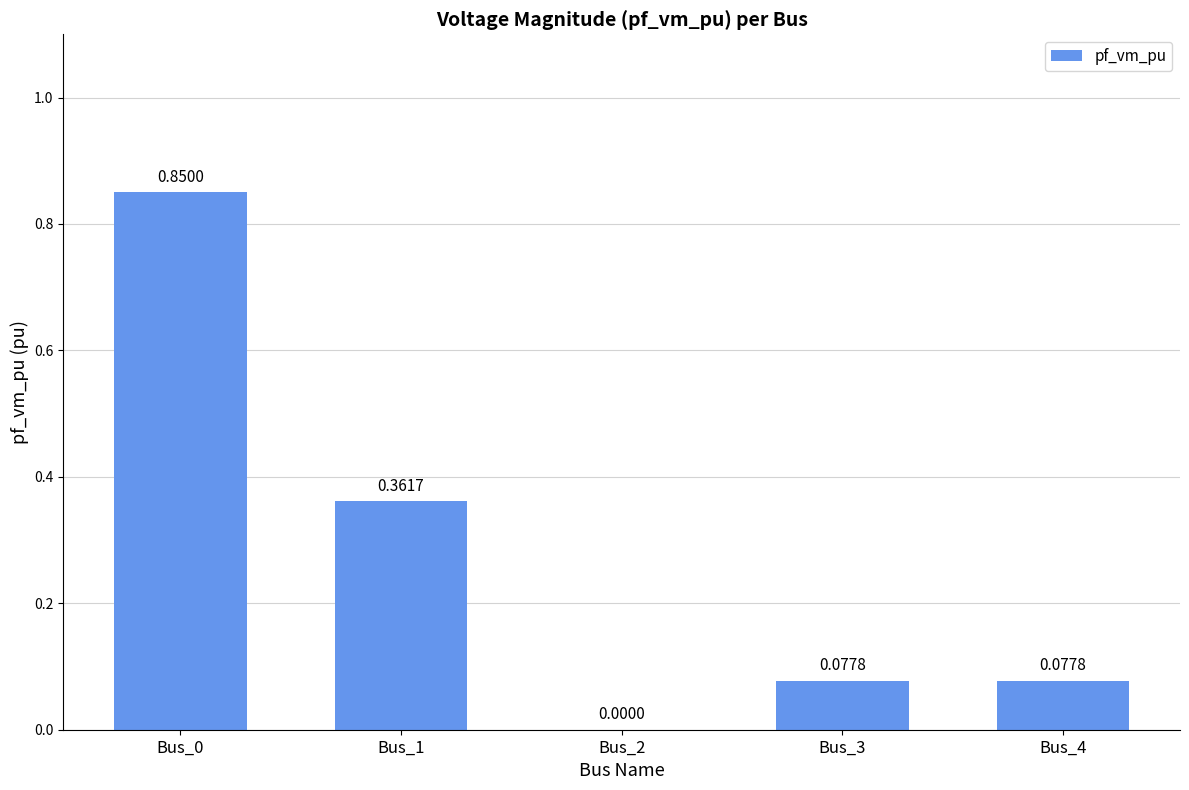

How many values are above zero?

4